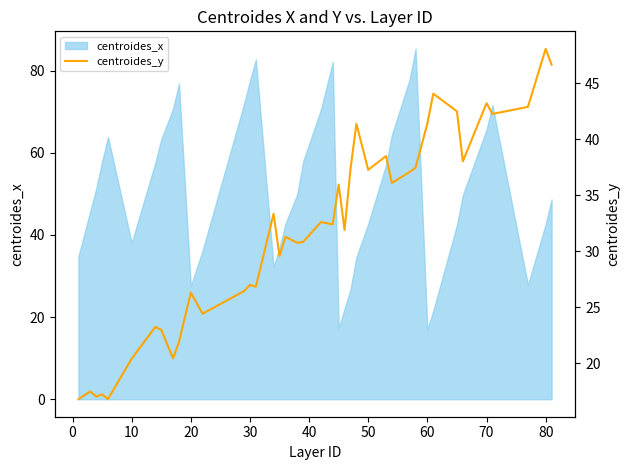

What is the minimum value for centroides_x?

16.9